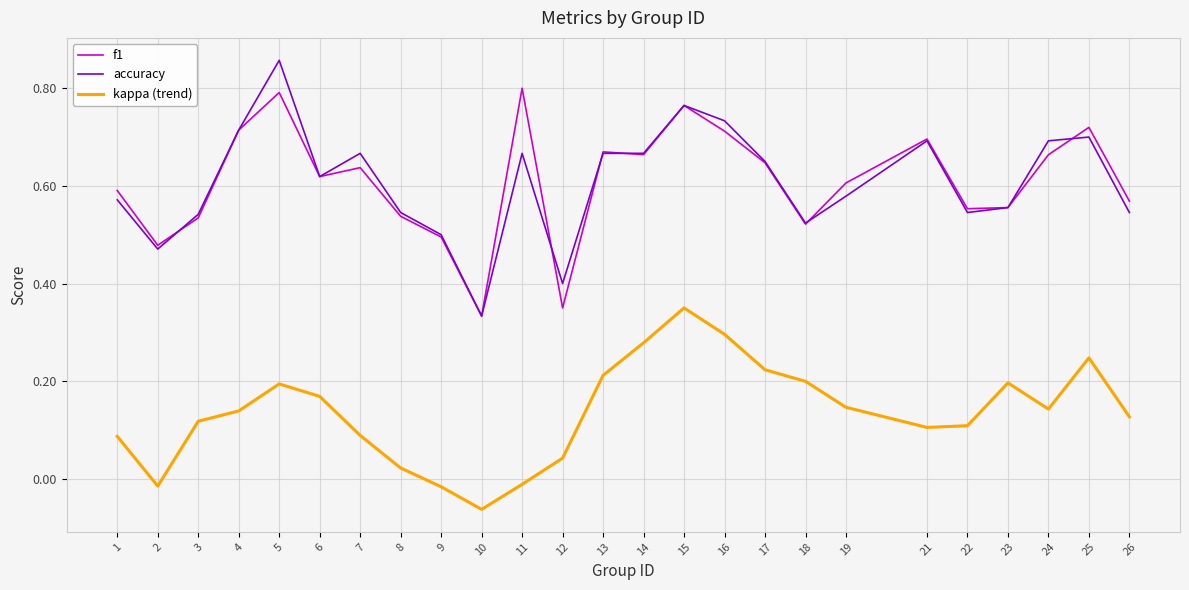

Which series has the largest range (max minus min)?

accuracy